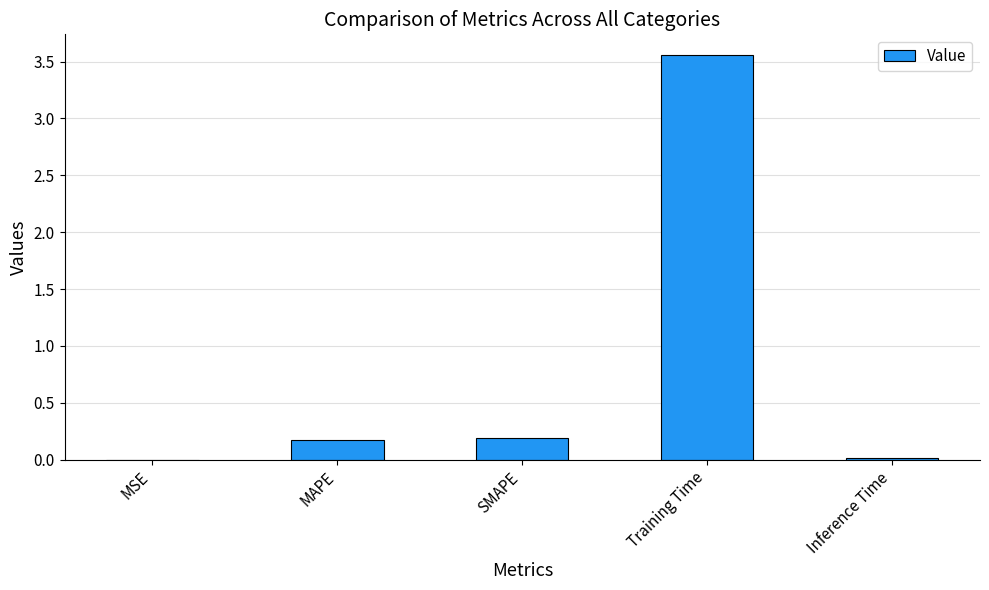

What is the sum of all values?

3.9